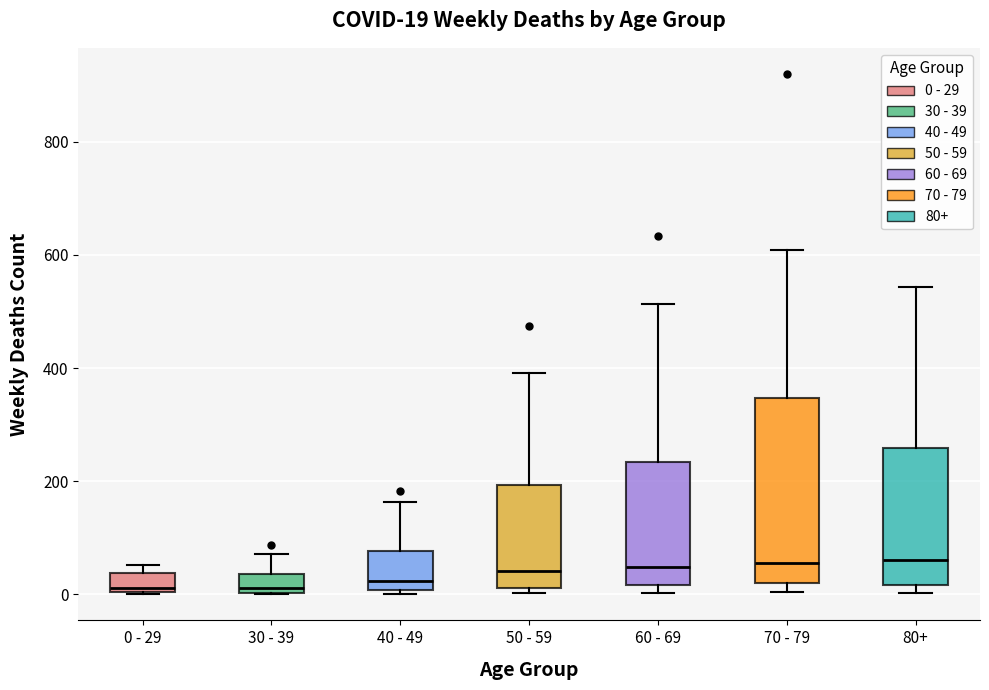

Which box is the tallest, from its lower edge to its upper edge?

70 - 79